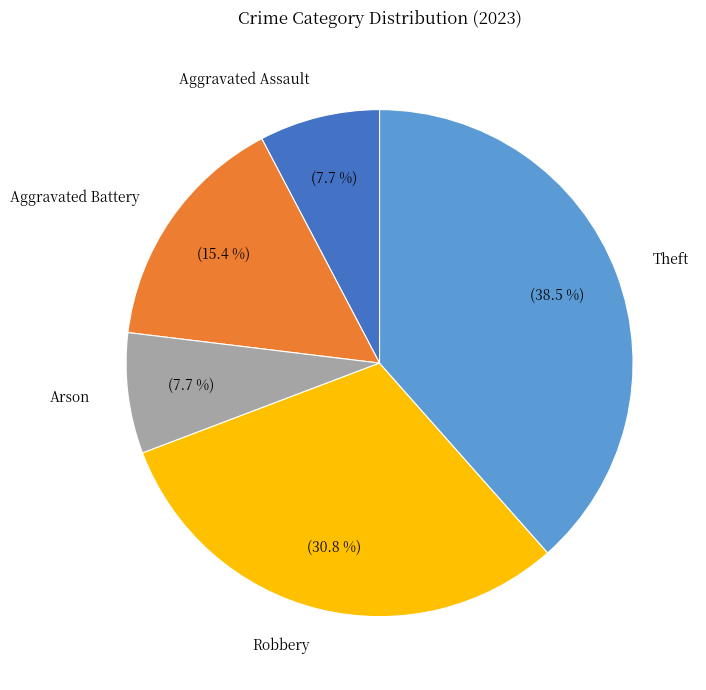

Which slice is the largest?

Theft